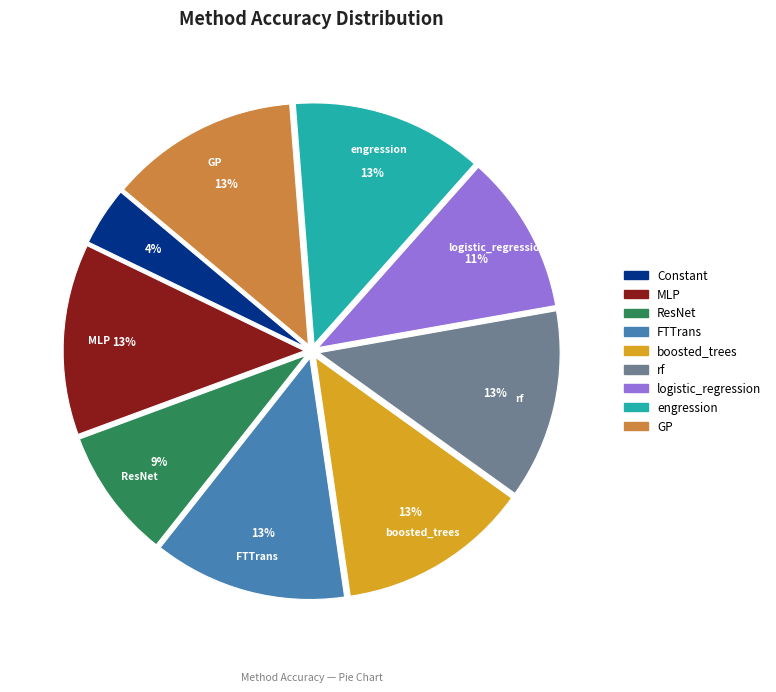

How many slices are in this pie chart?

9